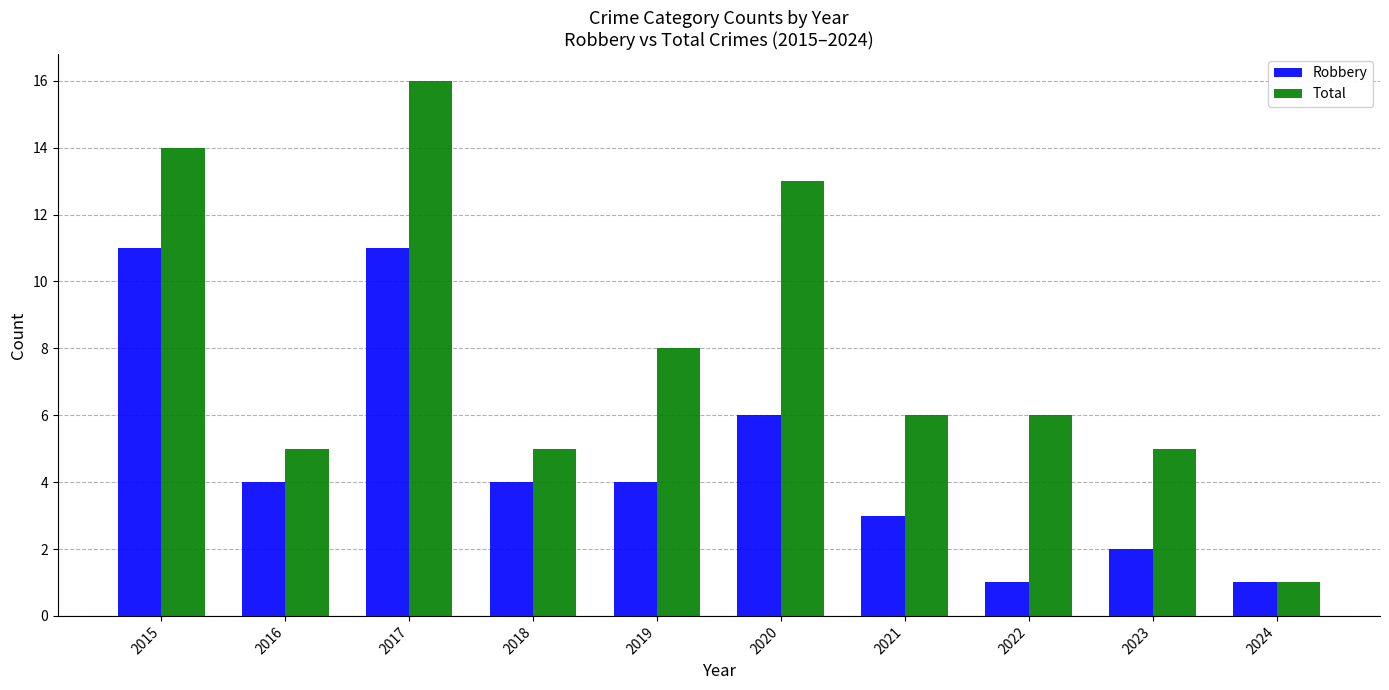

Which series has the largest total across all categories?

Total